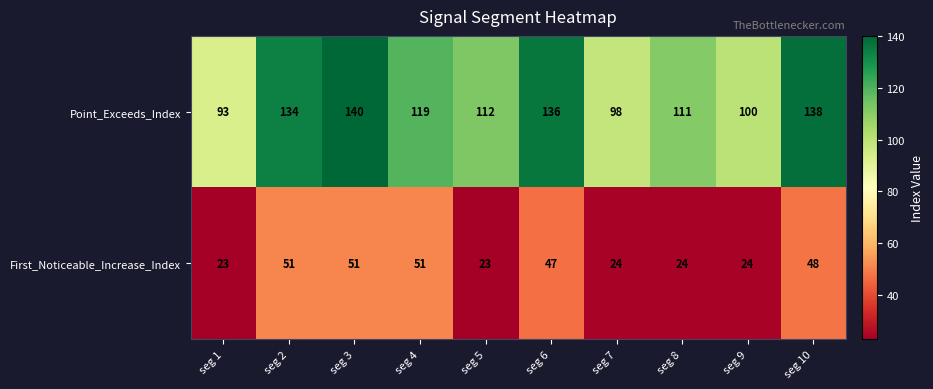

Rank the series by their average value, from highest to lowest.

Point_Exceeds_Index, First_Noticeable_Increase_Index